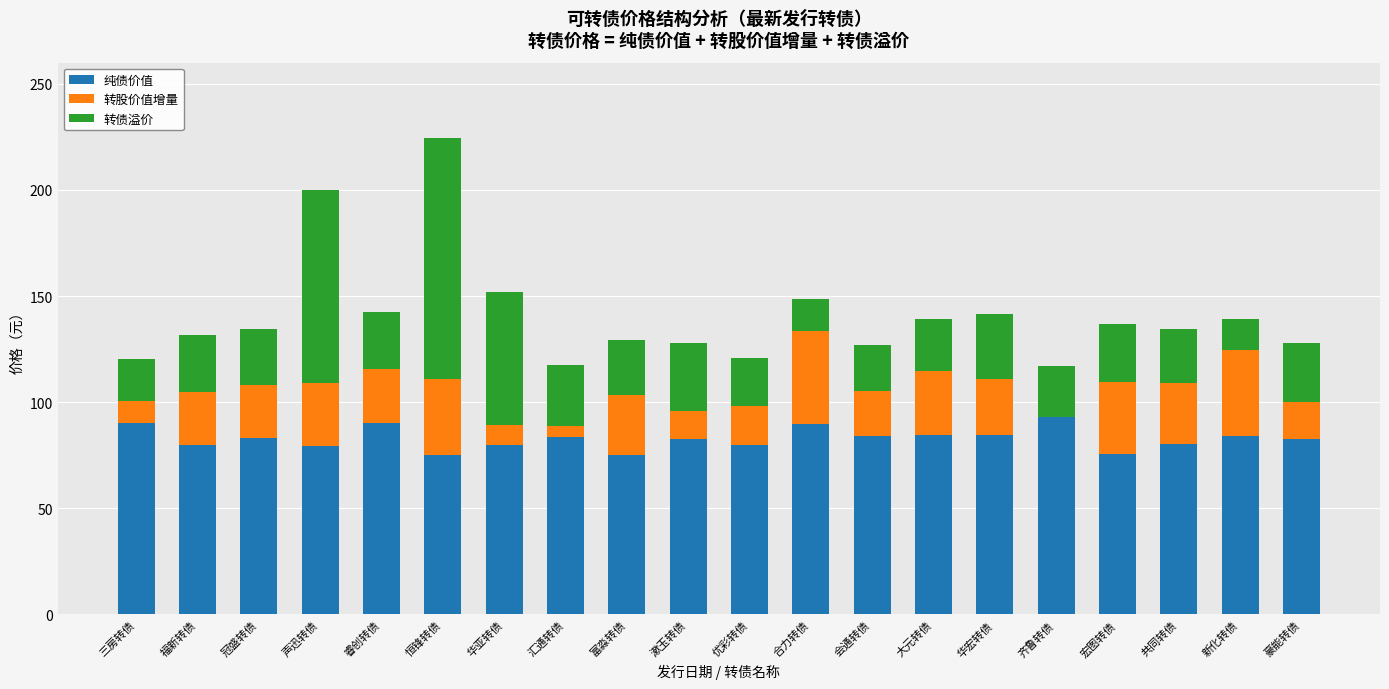

What is the total value across all series at 声迅转债?

199.9